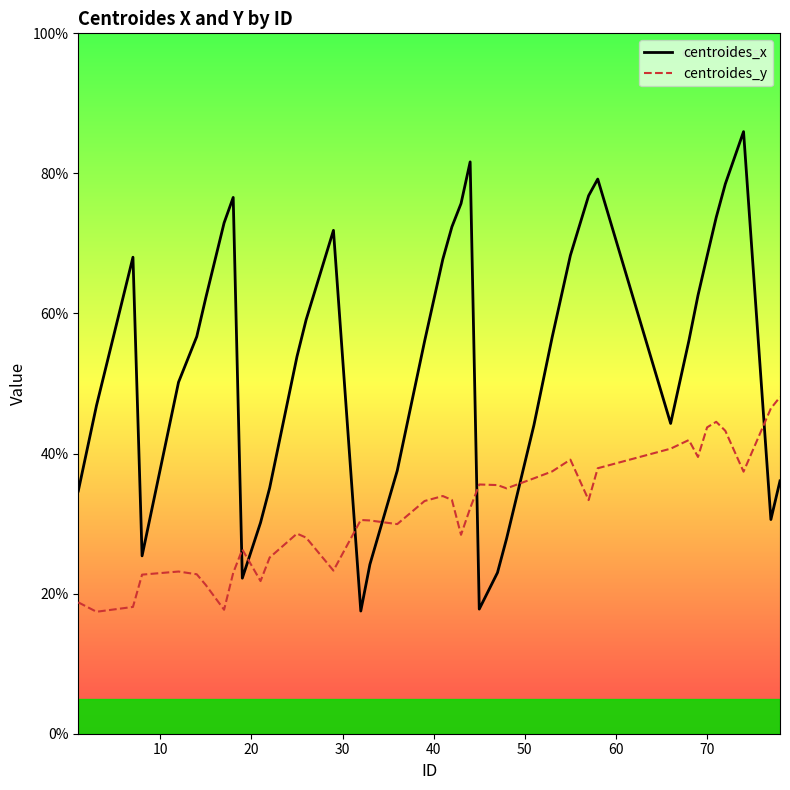

What is the minimum value shown in the chart?

17.4